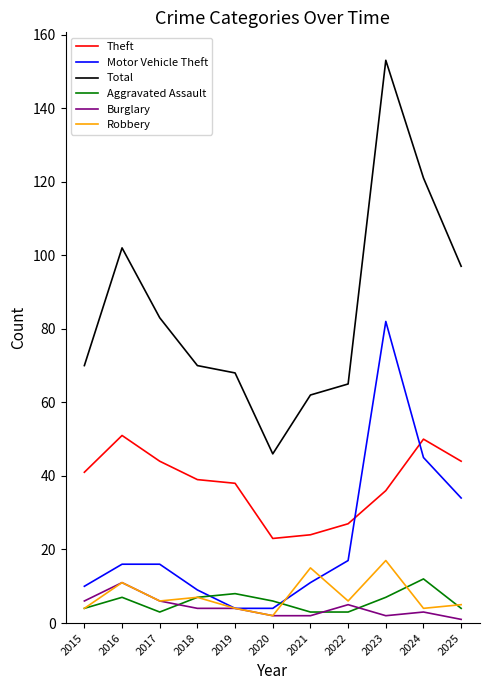

What is the total value across all series at 2016?

198